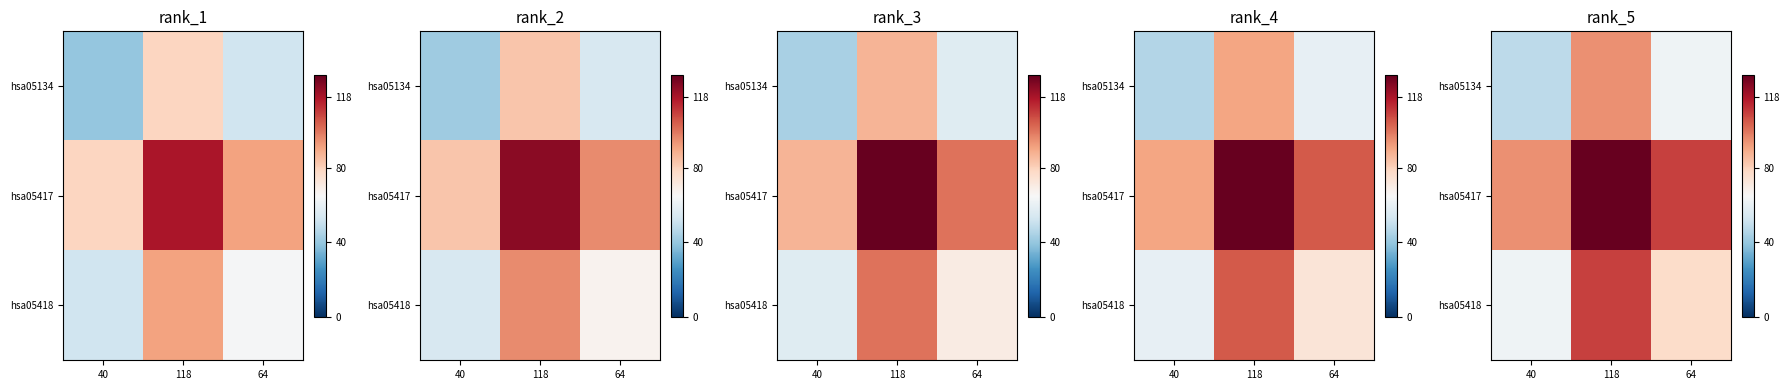

Which category has the highest value in the hsa05417 series?

118